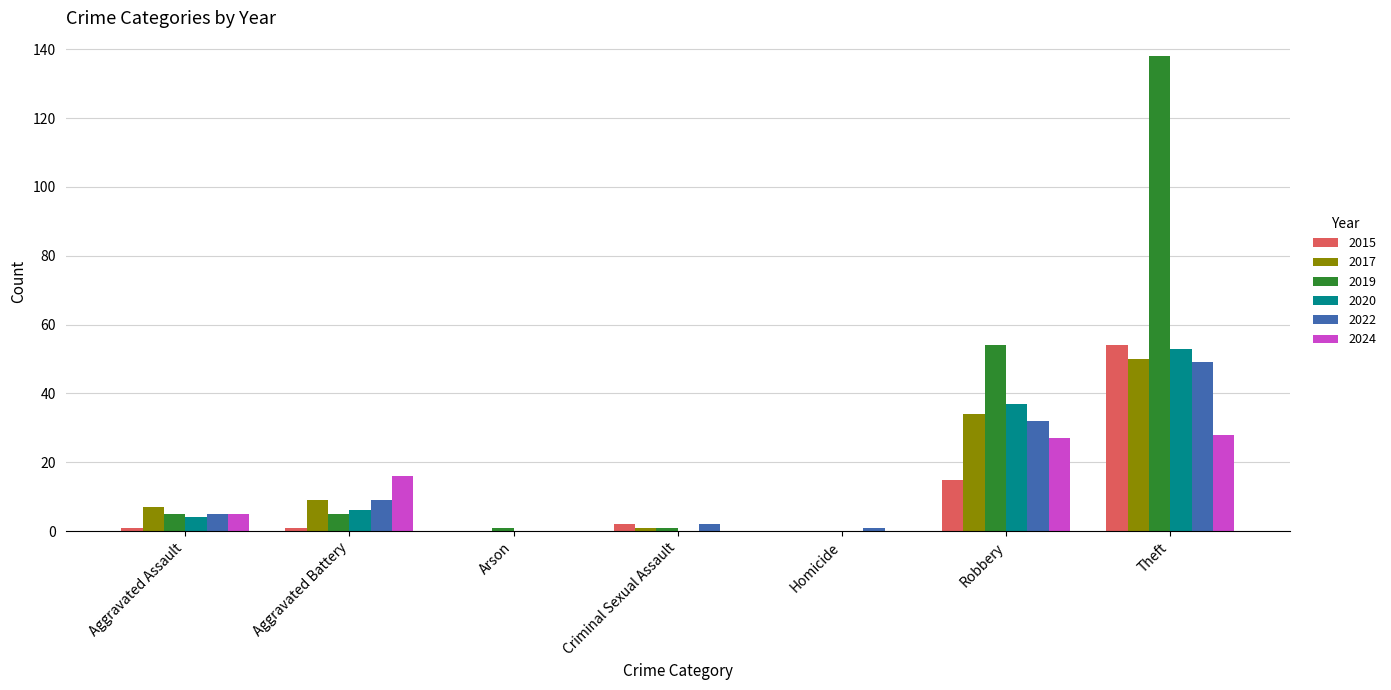

What is the sum of all 2024 values?

76